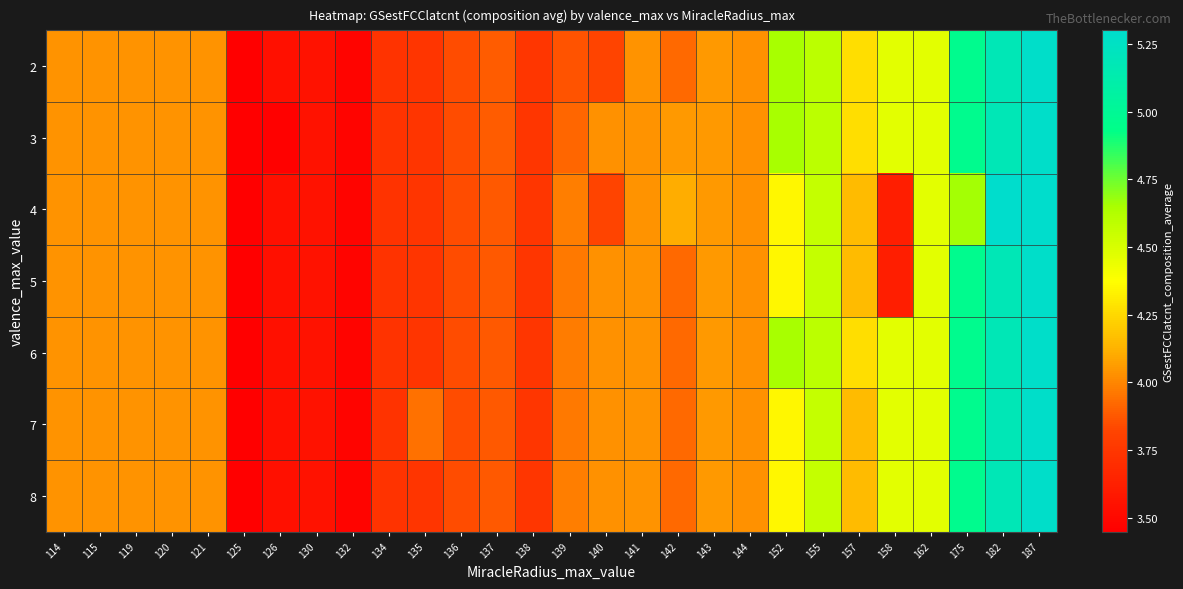

Reading right to left, extract all data points from this chart.

2: 187=5.3	182=5.2	175=5.0	162=4.5	158=4.5	157=4.3	155=4.6	152=4.7	144=4.0	143=4.0	142=3.9	141=4.0	140=3.8	139=3.9	138=3.8	137=3.9	136=3.8	135=3.7	134=3.7	132=3.5	130=3.6	126=3.5	125=3.4	121=4.0	120=4.0	119=4.0	115=4.0	114=4.0
3: 187=5.3	182=5.2	175=5.0	162=4.5	158=4.5	157=4.3	155=4.6	152=4.7	144=4.0	143=4.0	142=4.0	141=4.0	140=4.0	139=3.9	138=3.8	137=3.9	136=3.8	135=3.7	134=3.7	132=3.5	130=3.6	126=3.5	125=3.4	121=4.0	120=4.0	119=4.0	115=4.0	114=4.0
4: 187=5.3	182=5.3	175=4.7	162=4.5	158=3.6	157=4.2	155=4.6	152=4.3	144=4.0	143=4.0	142=4.1	141=4.0	140=3.8	139=4.0	138=3.8	137=3.9	136=3.8	135=3.7	134=3.7	132=3.5	130=3.6	126=3.5	125=3.4	121=4.0	120=4.0	119=4.0	115=4.0	114=4.0
5: 187=5.3	182=5.2	175=5.0	162=4.5	158=3.6	157=4.2	155=4.6	152=4.3	144=4.0	143=4.0	142=3.9	141=4.0	140=4.0	139=4.0	138=3.8	137=3.9	136=3.8	135=3.7	134=3.7	132=3.5	130=3.6	126=3.5	125=3.4	121=4.0	120=4.0	119=4.0	115=4.0	114=4.0
6: 187=5.3	182=5.2	175=5.0	162=4.5	158=4.5	157=4.3	155=4.6	152=4.7	144=4.0	143=4.0	142=3.9	141=4.0	140=4.0	139=4.0	138=3.8	137=3.9	136=3.8	135=3.7	134=3.7	132=3.5	130=3.6	126=3.5	125=3.4	121=4.0	120=4.0	119=4.0	115=4.0	114=4.0
7: 187=5.3	182=5.2	175=5.0	162=4.5	158=4.5	157=4.2	155=4.6	152=4.3	144=4.0	143=4.0	142=3.9	141=4.0	140=4.0	139=4.0	138=3.8	137=3.9	136=3.8	135=3.9	134=3.7	132=3.5	130=3.6	126=3.5	125=3.4	121=4.0	120=4.0	119=4.0	115=4.0	114=4.0
8: 187=5.3	182=5.2	175=5.0	162=4.5	158=4.5	157=4.2	155=4.6	152=4.3	144=4.0	143=4.0	142=3.9	141=4.0	140=4.0	139=4.0	138=3.8	137=3.9	136=3.8	135=3.7	134=3.7	132=3.5	130=3.6	126=3.5	125=3.4	121=4.0	120=4.0	119=4.0	115=4.0	114=4.0